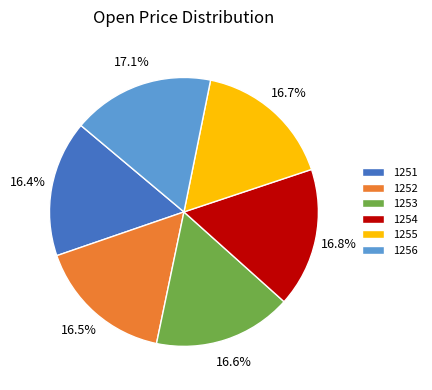

Is there any slice that represents more than half of the pie?

No